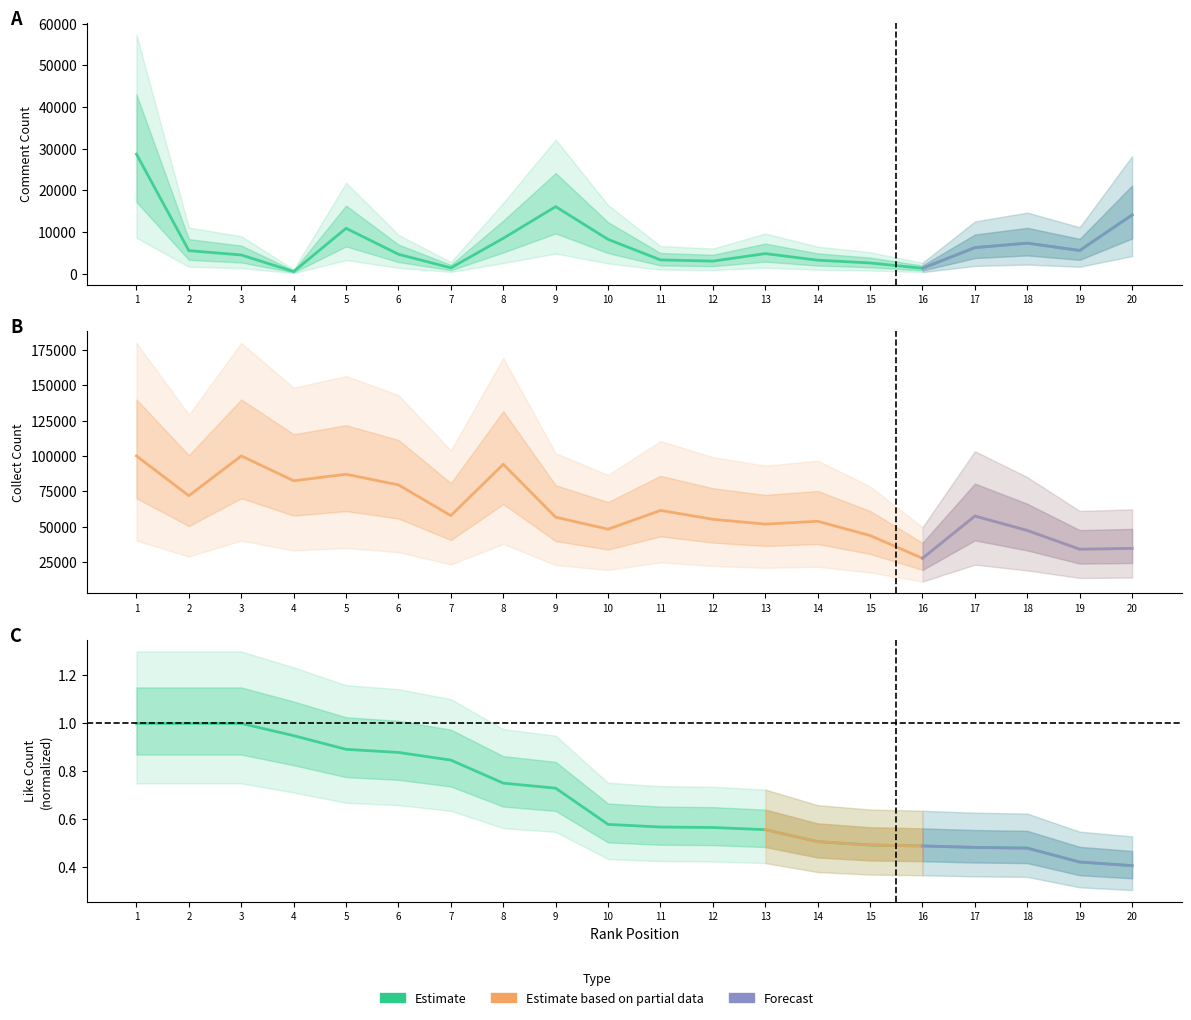

What value does the collectCount series have at 17?

57402.0